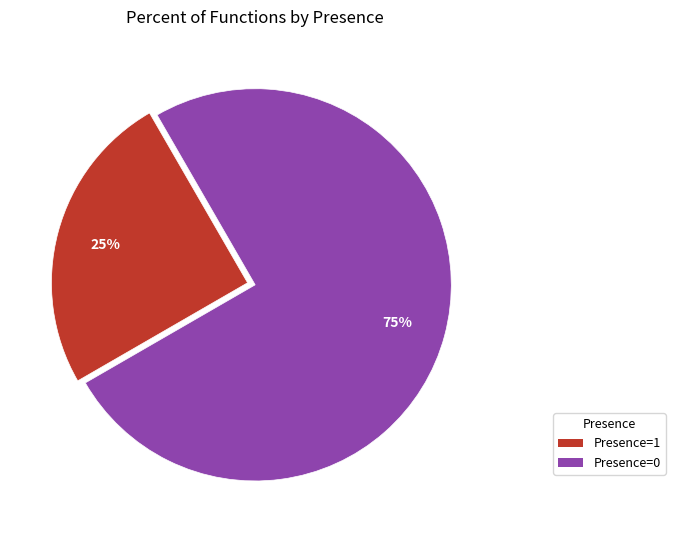

Is the sum of Presence=0 and Presence=1 greater than half?

Yes